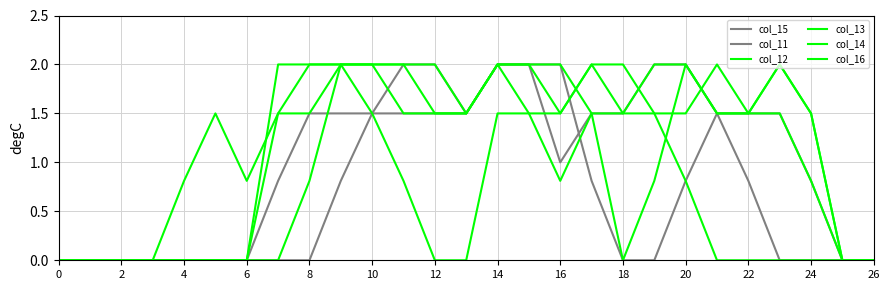

At which category does col_15 reach its first local valley?

16